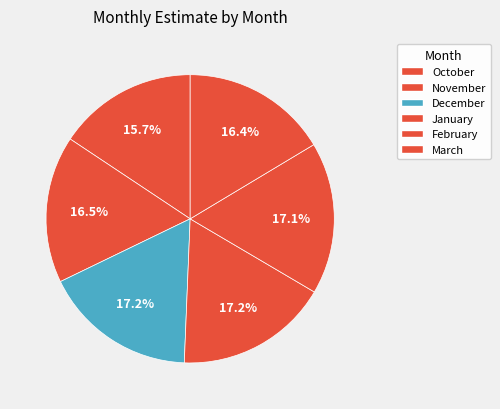

How many slices are in this pie chart?

6